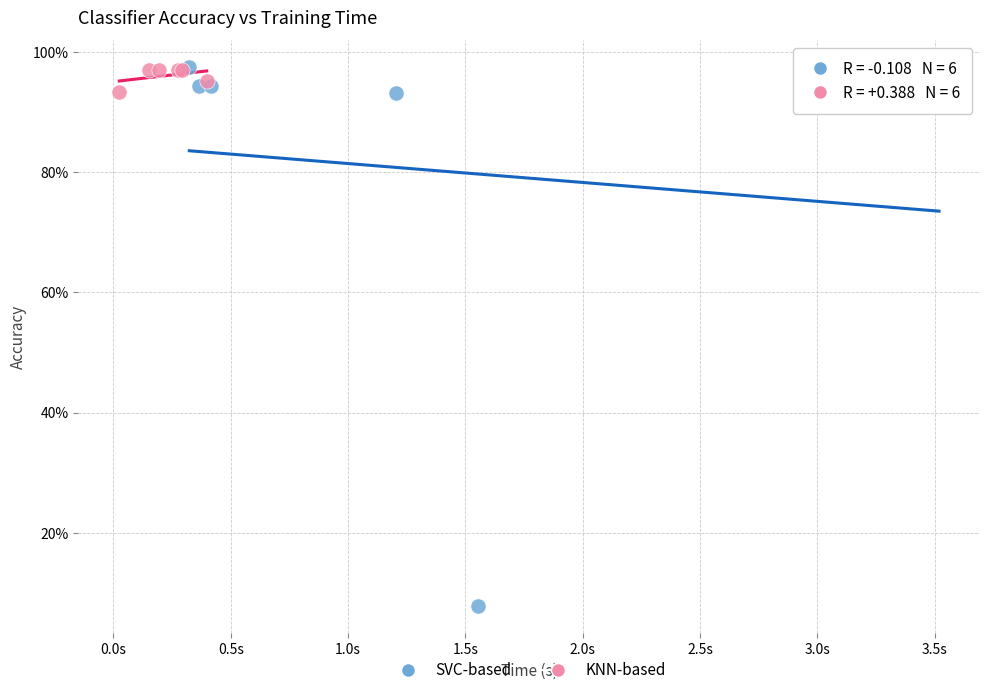

Which series reaches the minimum Y coordinate?

SVC-based